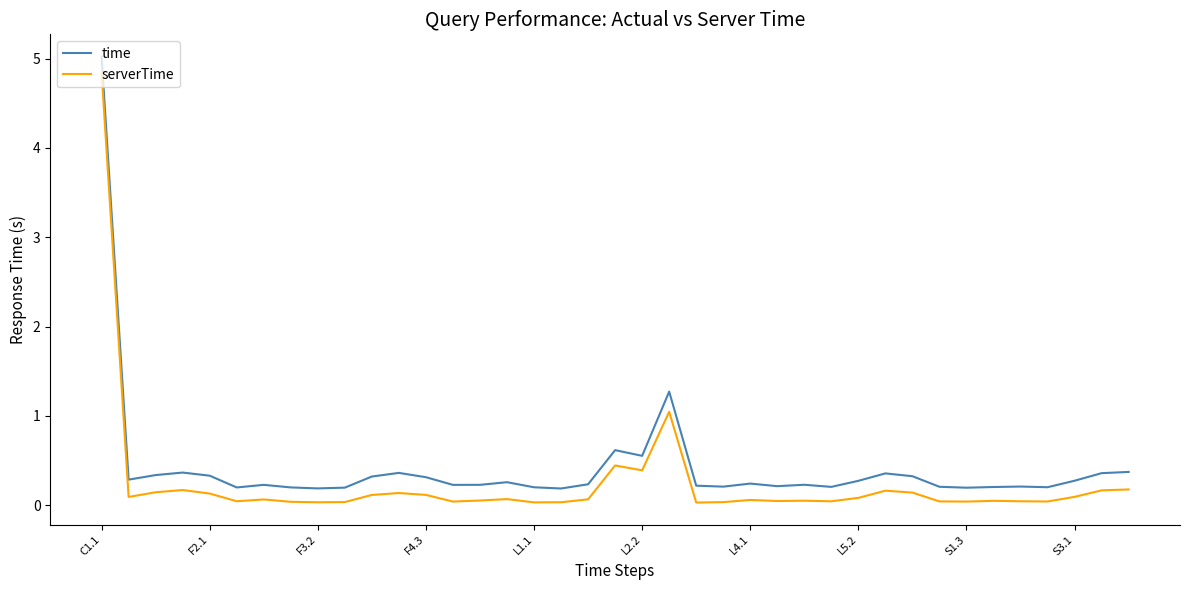

True or false: time and serverTime intersect in this chart.

False